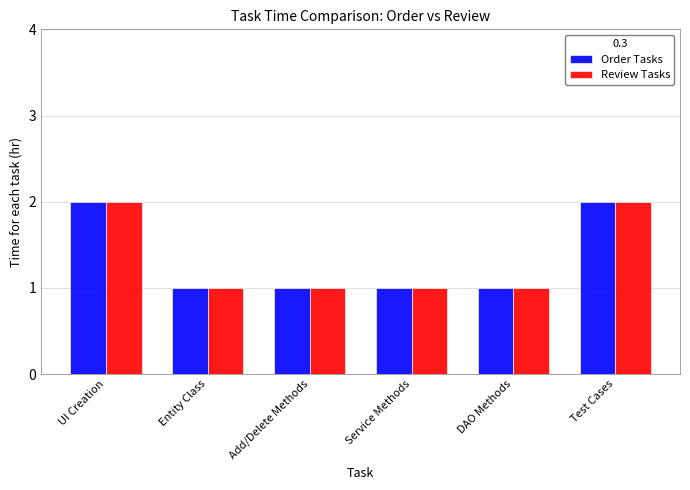

The value of Order Tasks at Add/Delete Methods is 1. True or false?

True